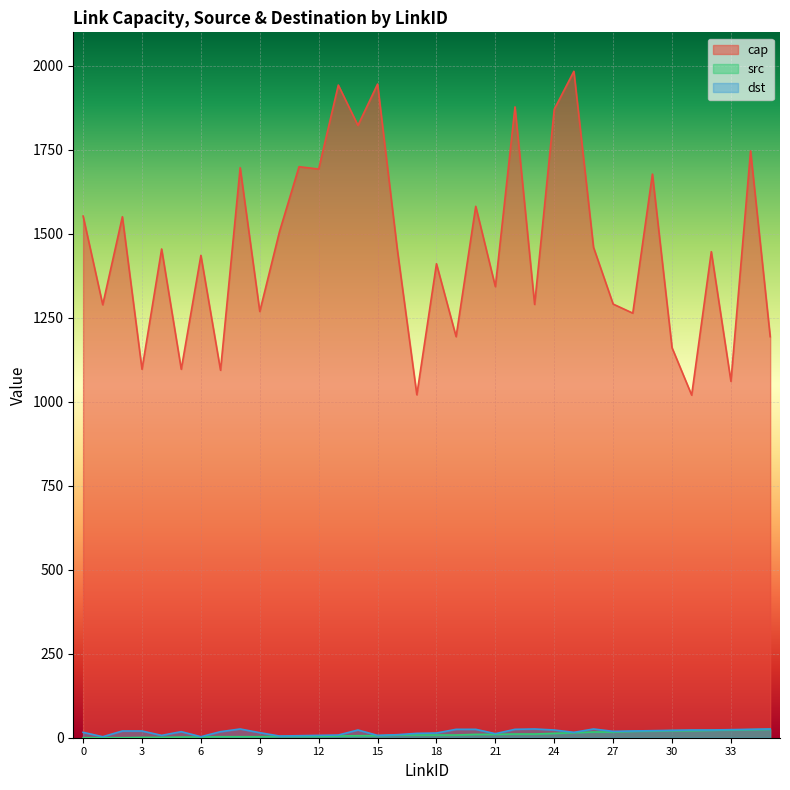

True or false: cap has a value of 2283 at 23.

False